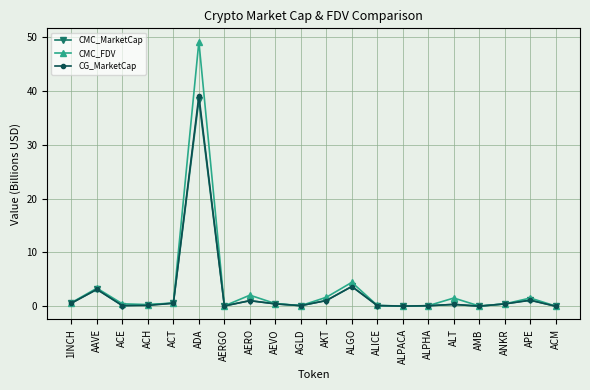

What is the average value of the CMC_FDV series?

3.4